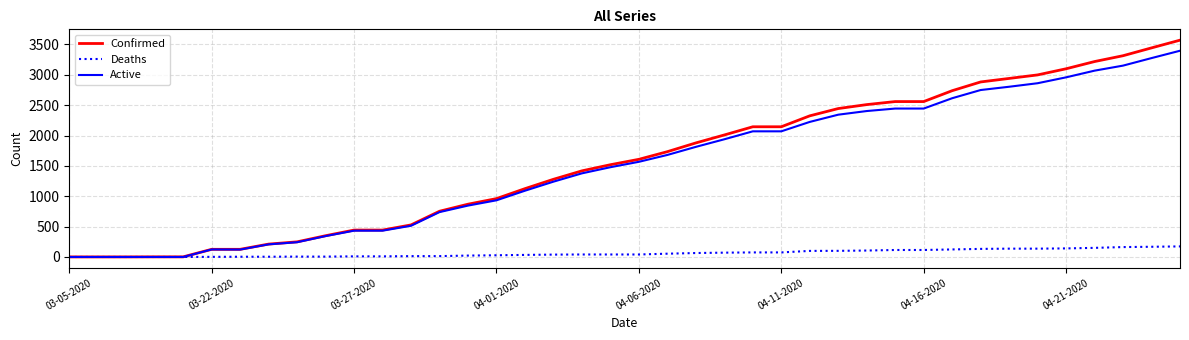

Rank the series by their maximum value, from lowest to highest.

Deaths, Active, Confirmed